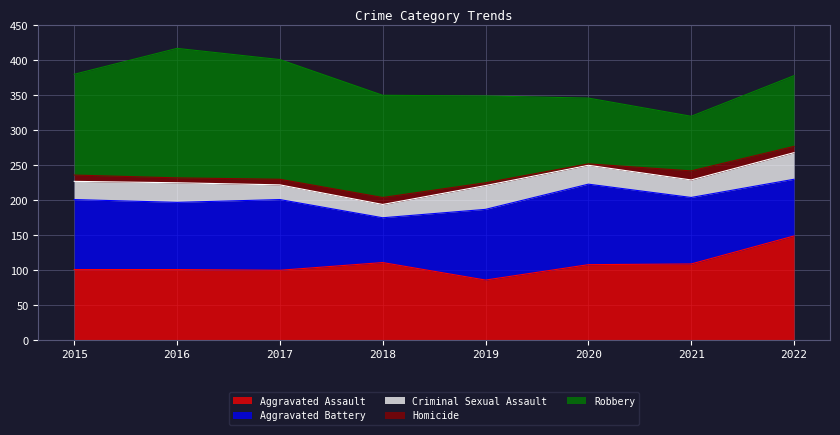

Does the chart display data point markers on the line(s)?

No